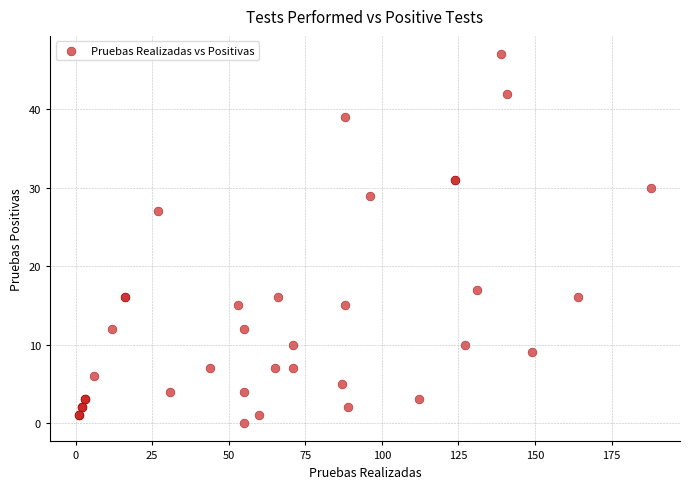

What Y value in the scatter plot is closest to 23?

27